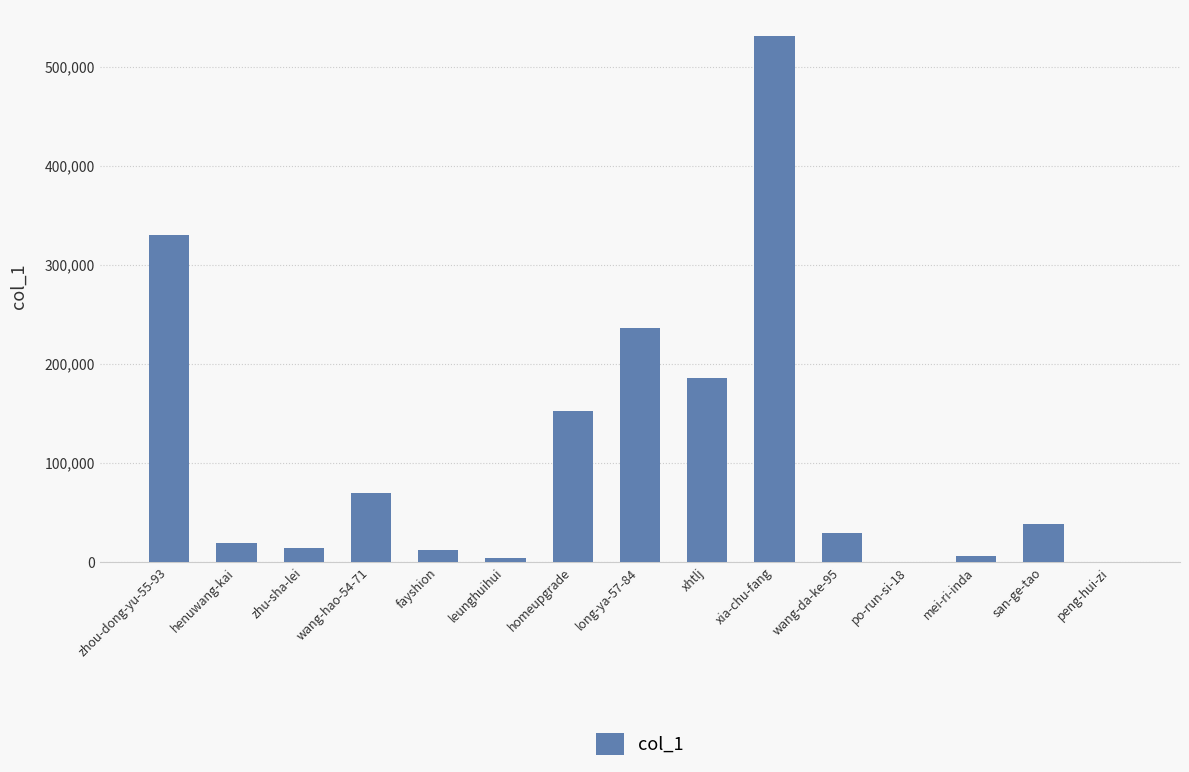

What is the sum of all values?

1628059